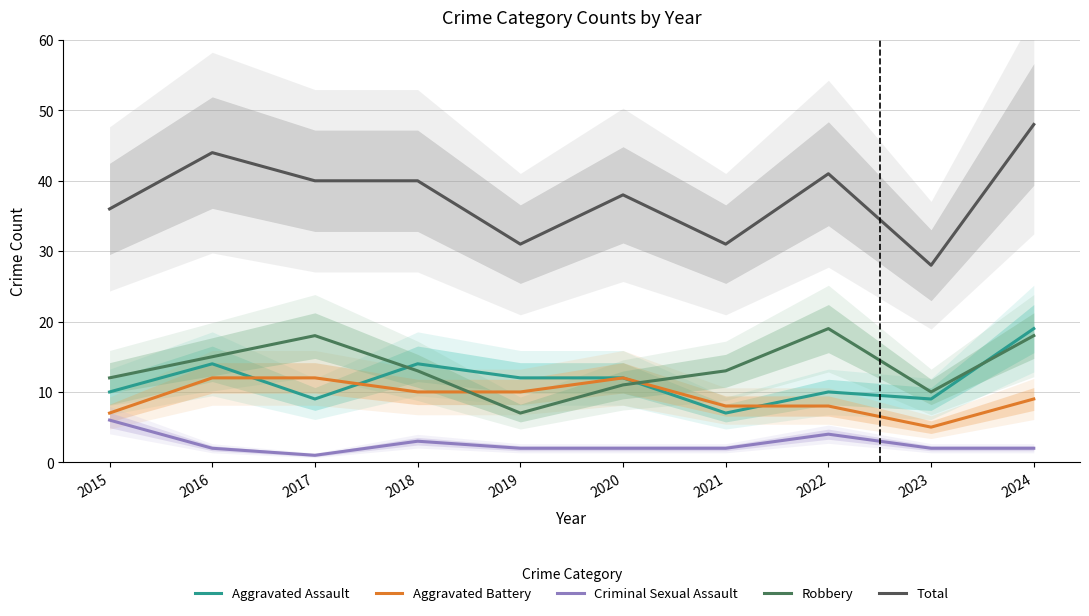

What is the total value across all series at 2019?

62